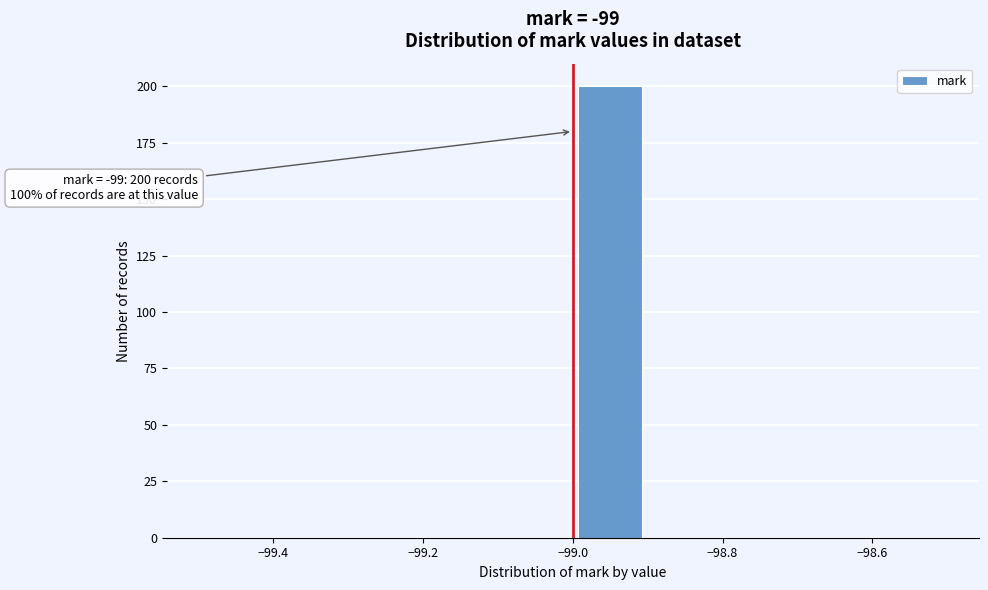

Which range on the x-axis has the tallest bar?

-99.0 to -98.9